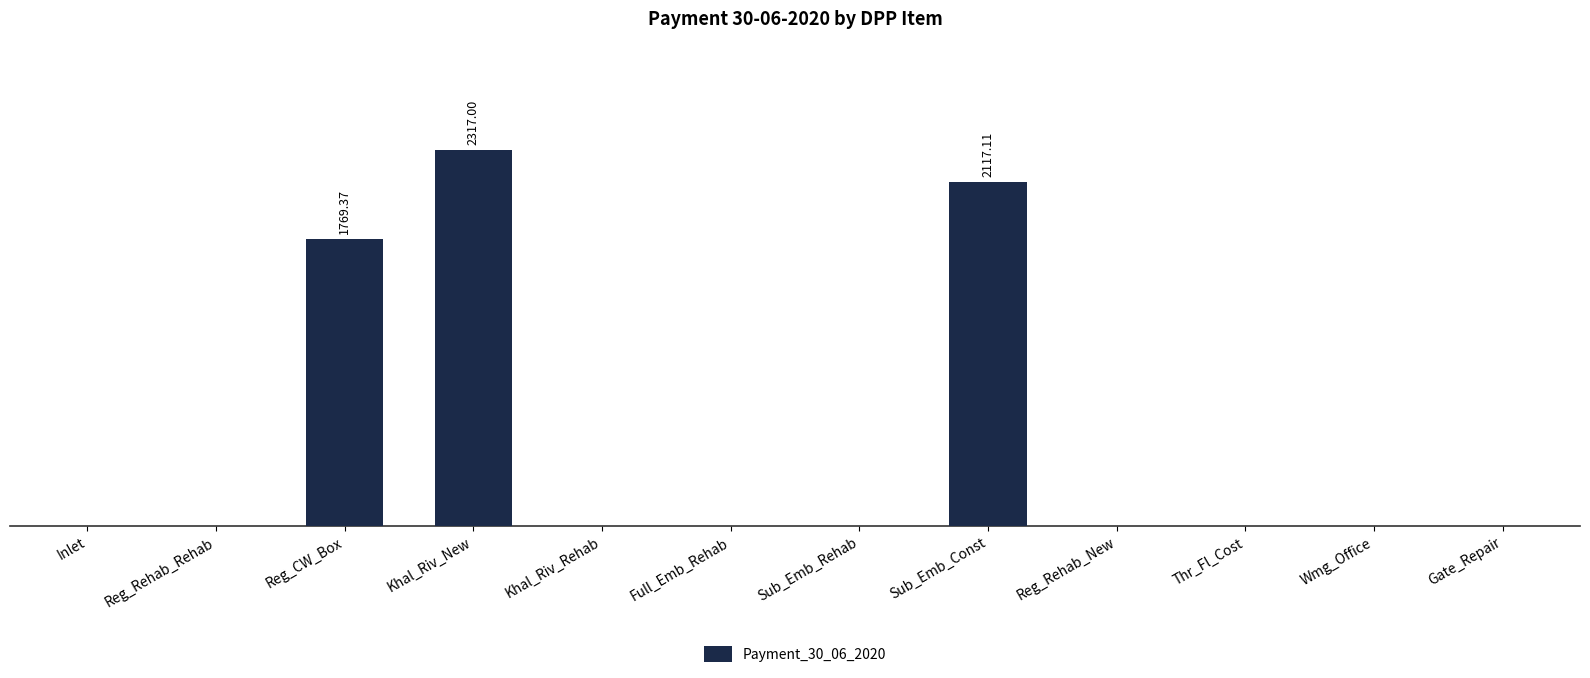

What is the label of the 4th bar from the right?

Reg_Rehab_New